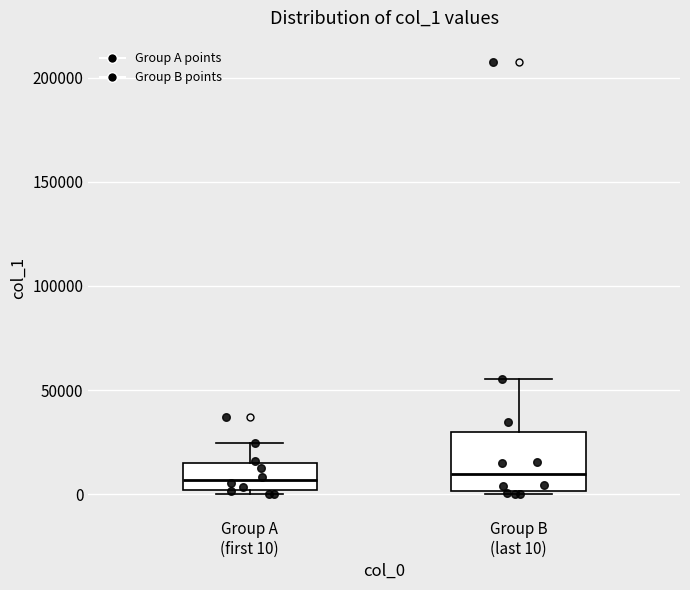

Reading left to right, transcribe this box plot: for each box, give where its median line is, the range the box spans, and where its two whiskers end, as read against the y-axis. The values are not printed on the chart, so give them approximately, as read against the axis.

Group A (first 10): median 5000, box 0 to 15000, whiskers 0 (just below the box's lower edge) to 25000
Group B (last 10): median 10000, box 0 to 30000, whiskers 0 to 55000